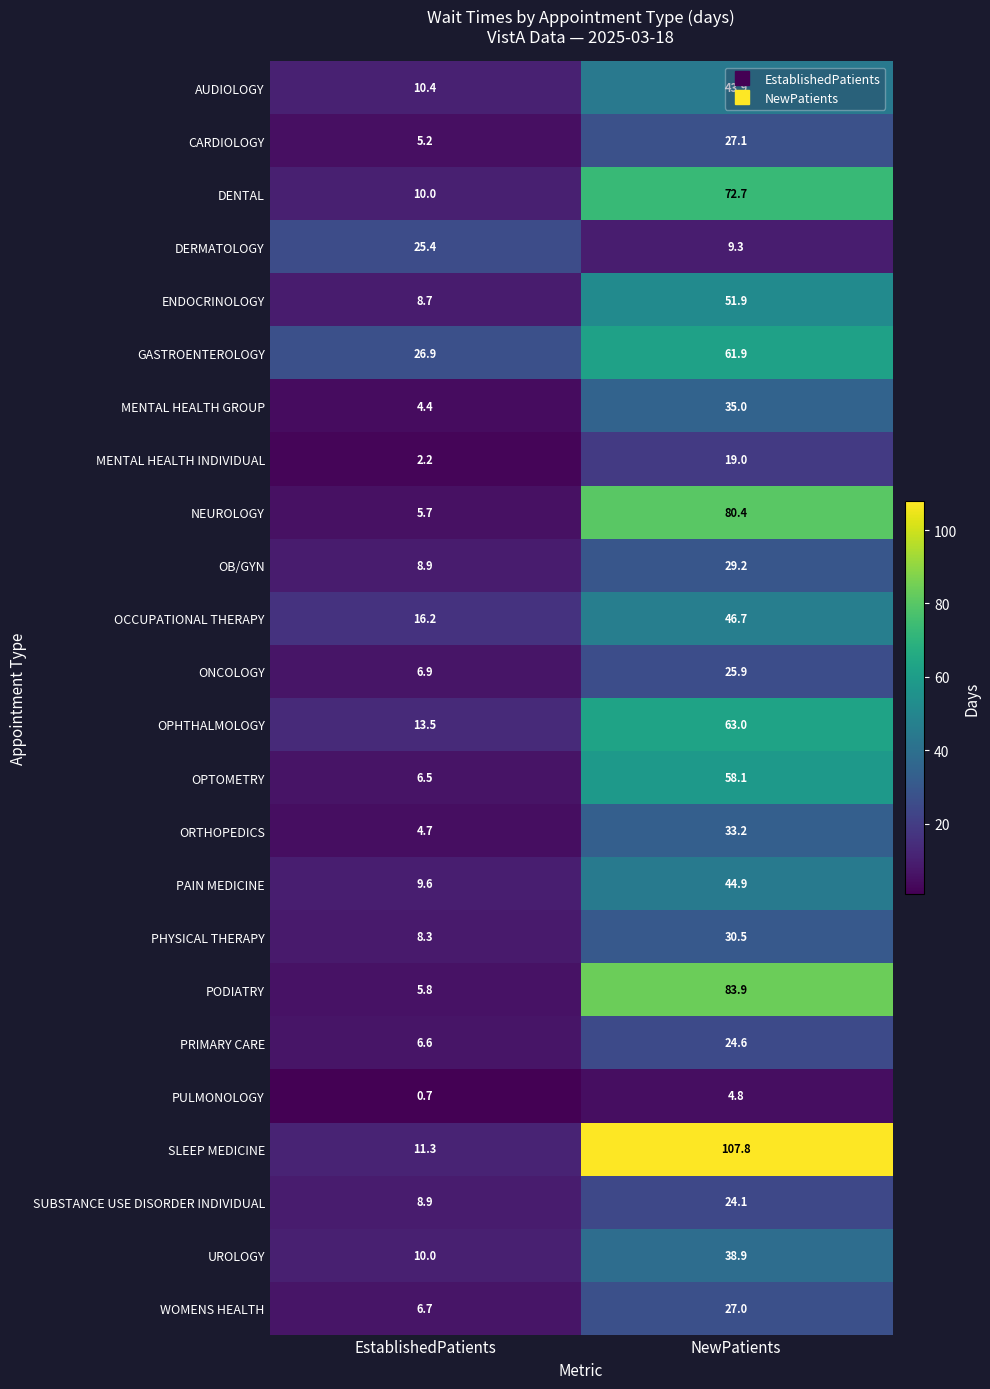

Which series has the widest spread of values?

SLEEP MEDICINE